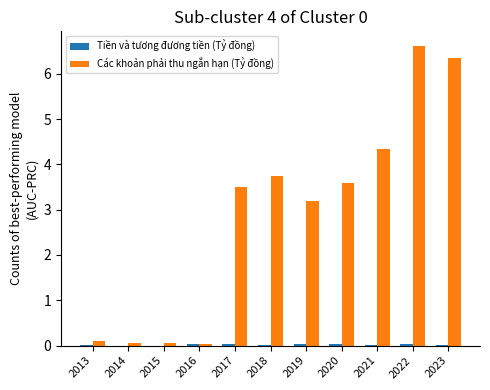

What is the maximum value shown in the chart?

6.6